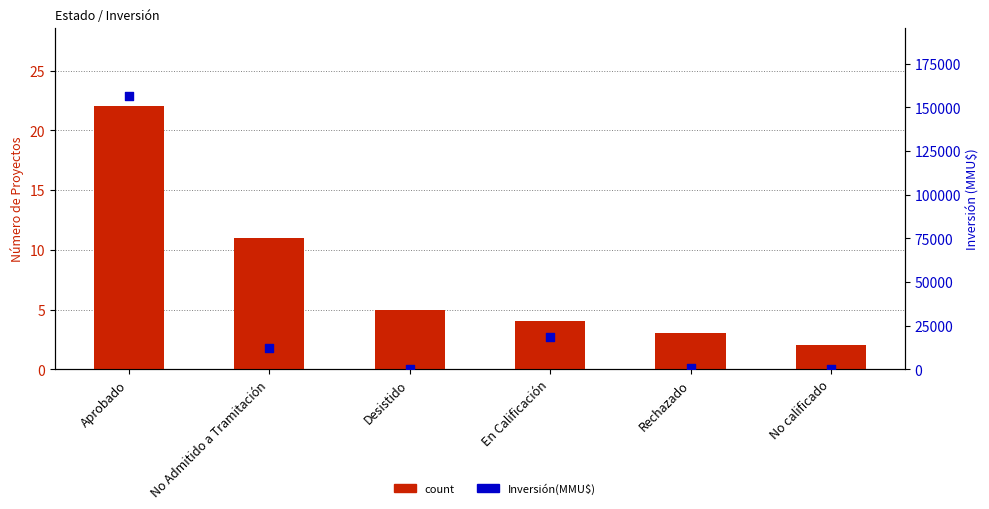

What is the total value across all series at Aprobado?

156661